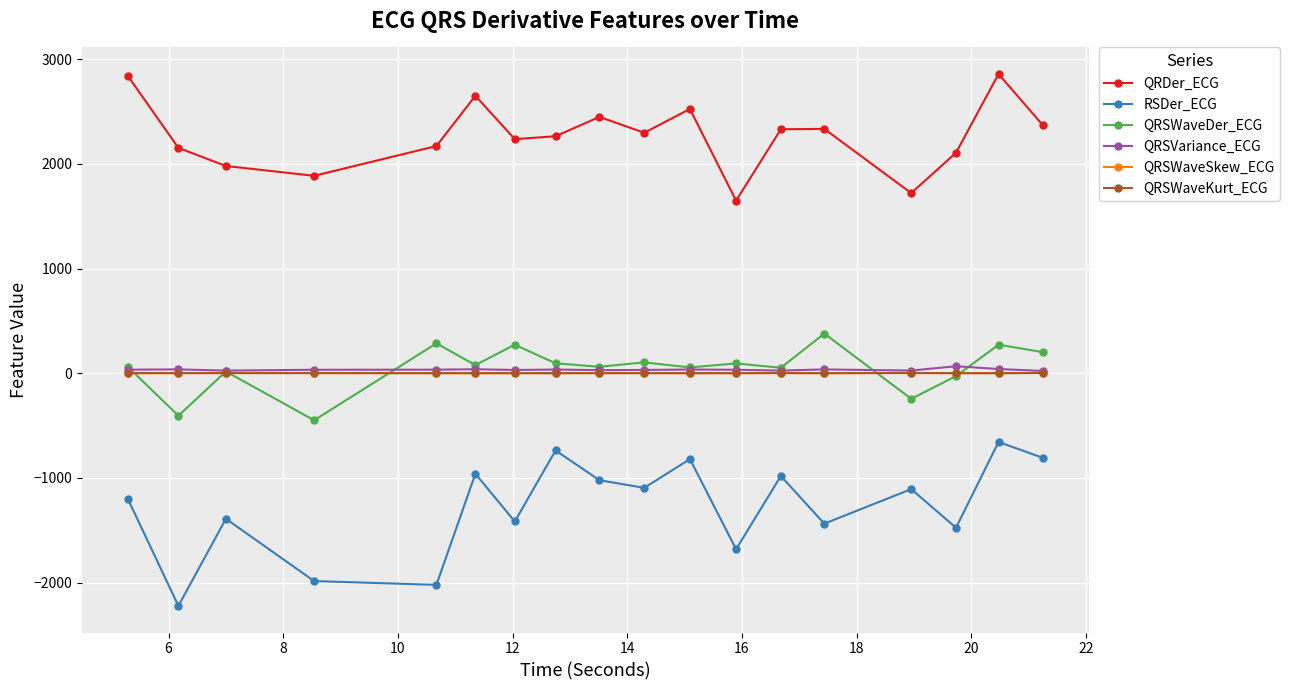

Which series has the largest total across all categories?

QRDer_ECG